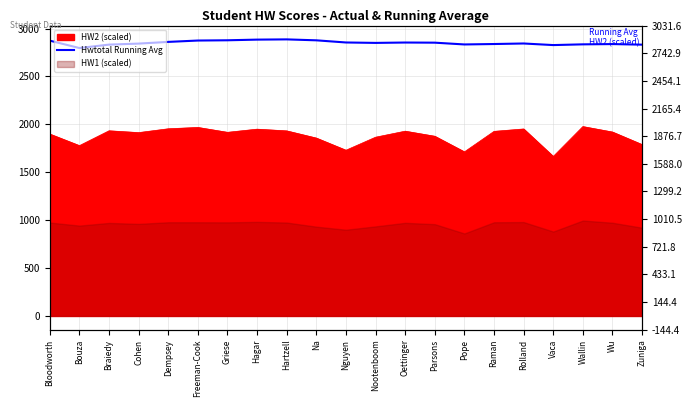

The chart shows a value of 4444.1 at Rolland. True or false?

False